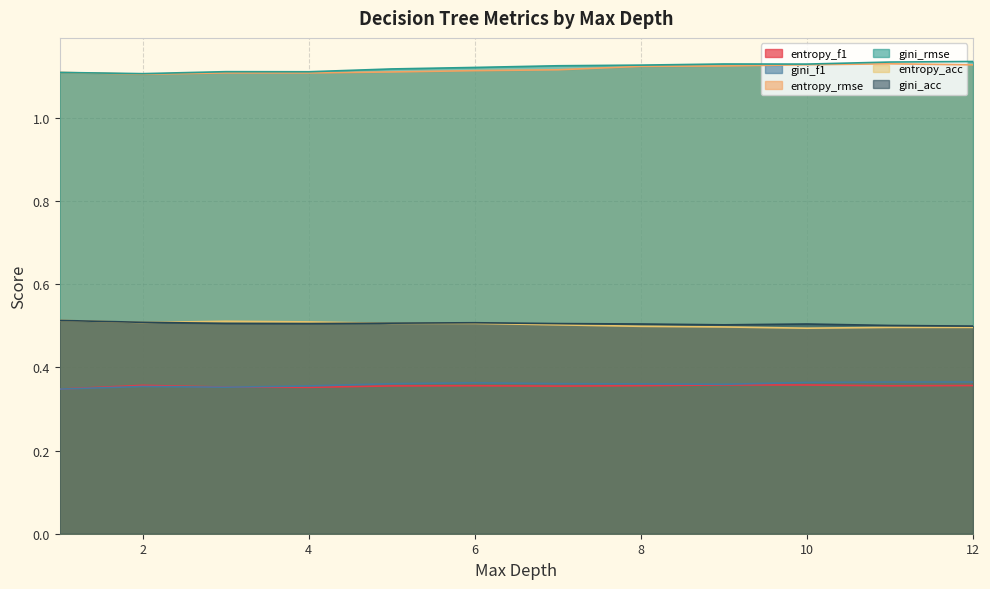

How many lines are shown in the chart?

6